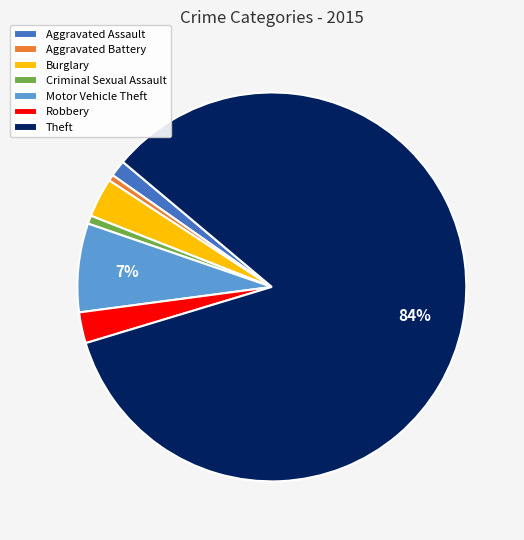

Does Theft represent more than half of the total?

Yes